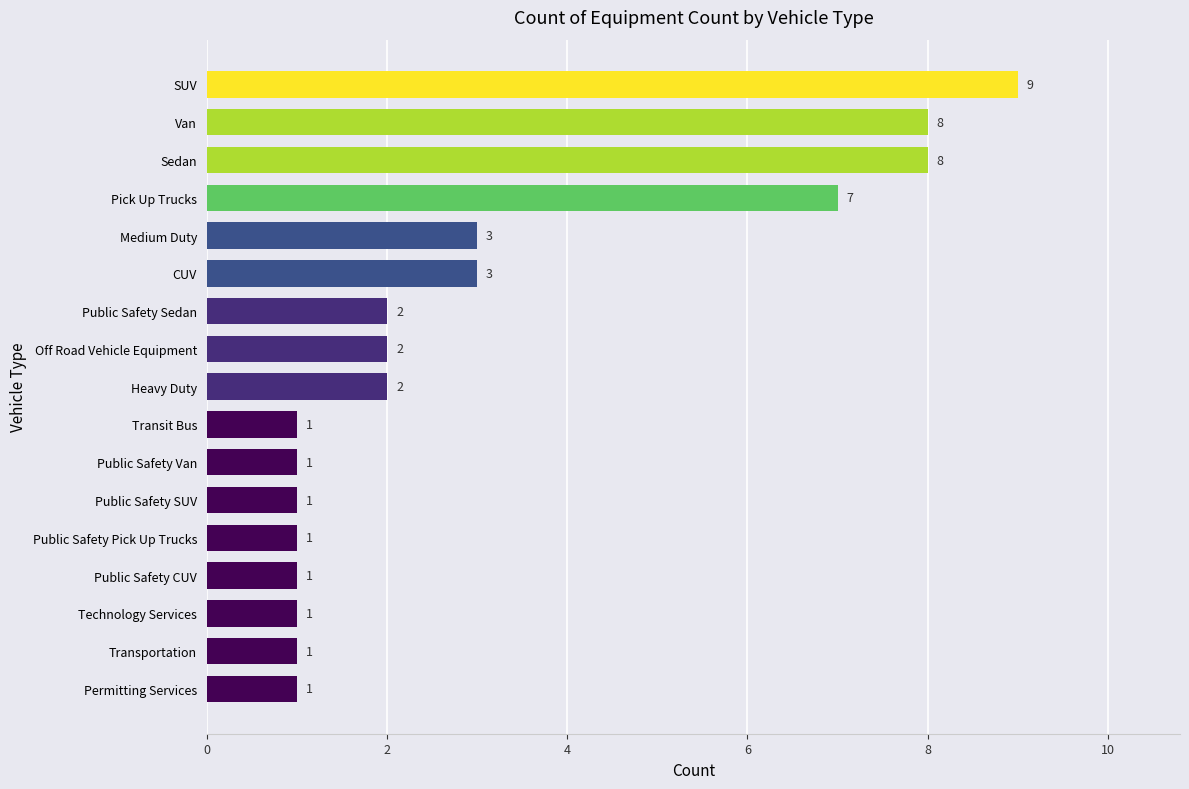

Reading top to bottom, what are all the values shown in this chart?

9	8	8	7	3	3	2	2	2	1	1	1	1	1	1	1	1